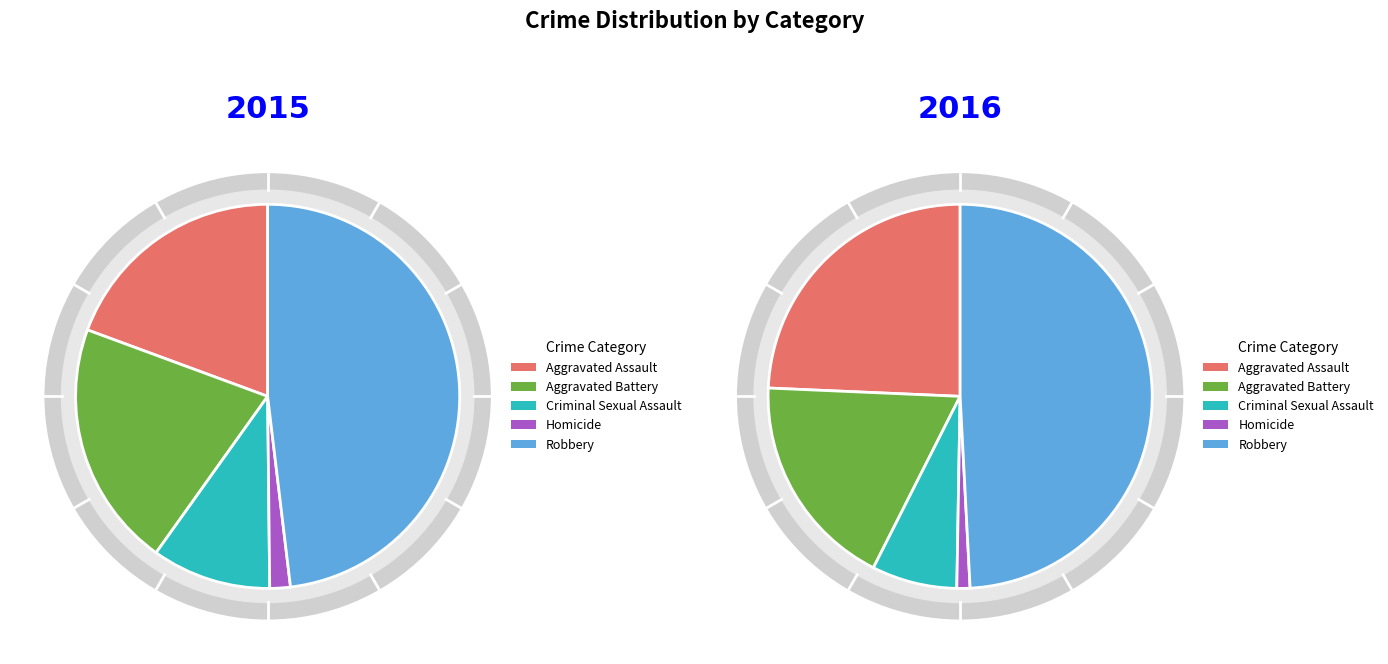

Is the sum of Robbery and Aggravated Assault greater than half?

Yes